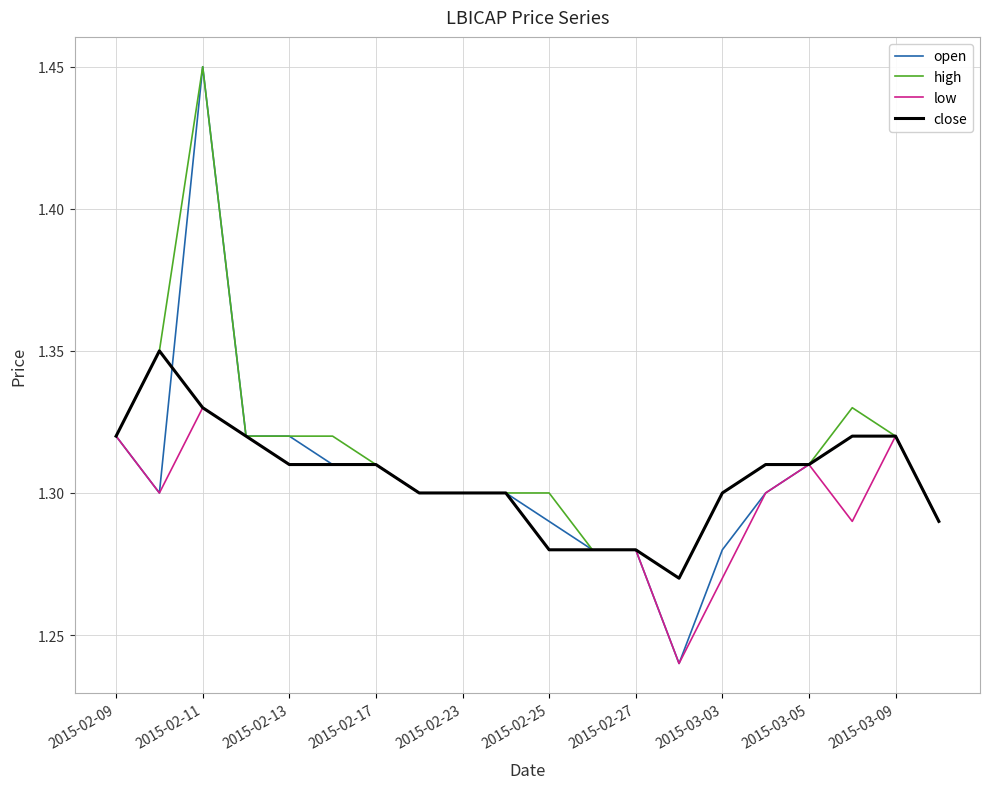

What is the difference between the maximum and minimum values in the high series?

0.2